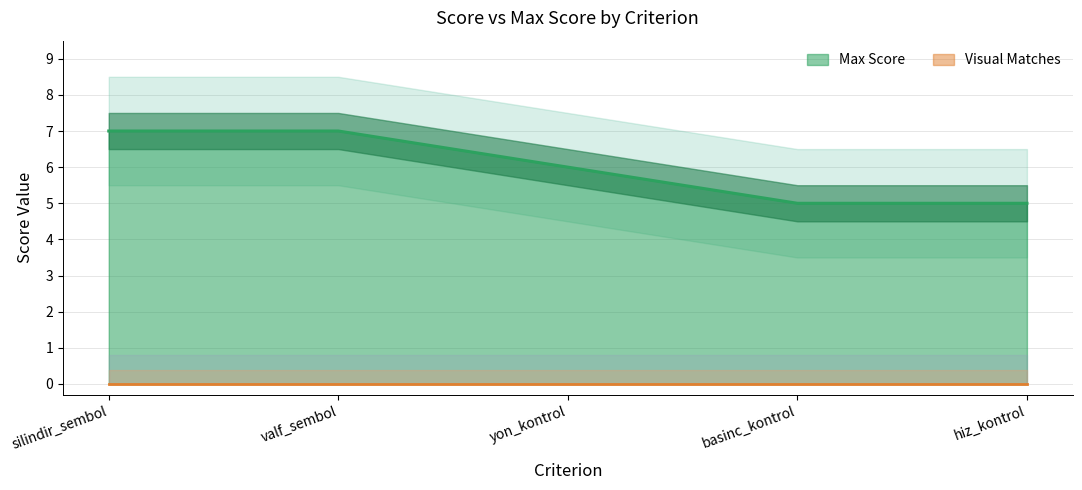

List the labels in order of value, smallest first.

basinc_kontrol, hiz_kontrol, yon_kontrol, silindir_sembol, valf_sembol